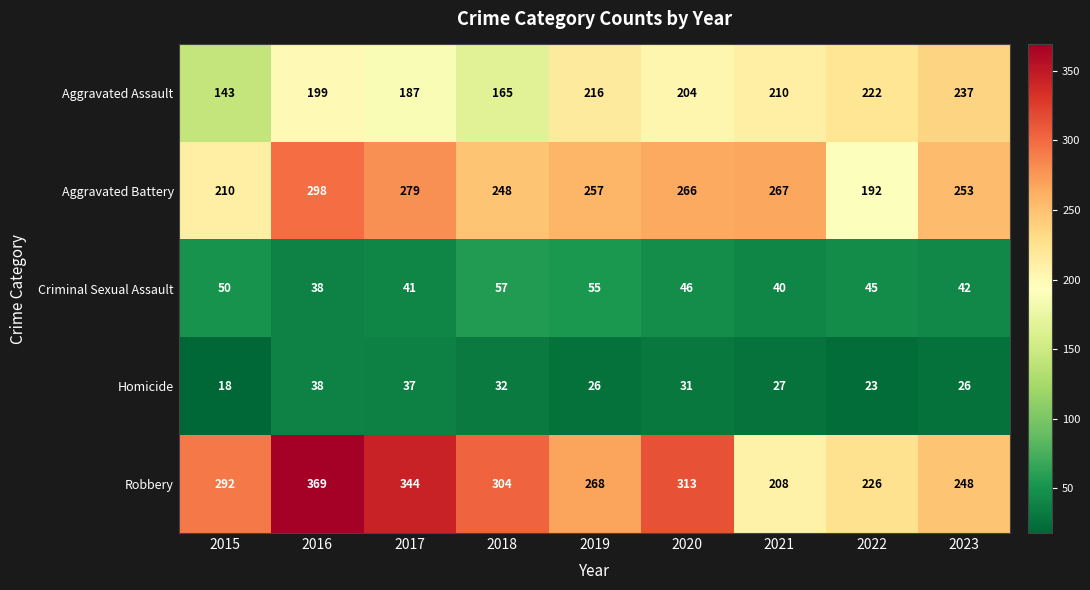

Which series has the largest total across all categories?

Robbery